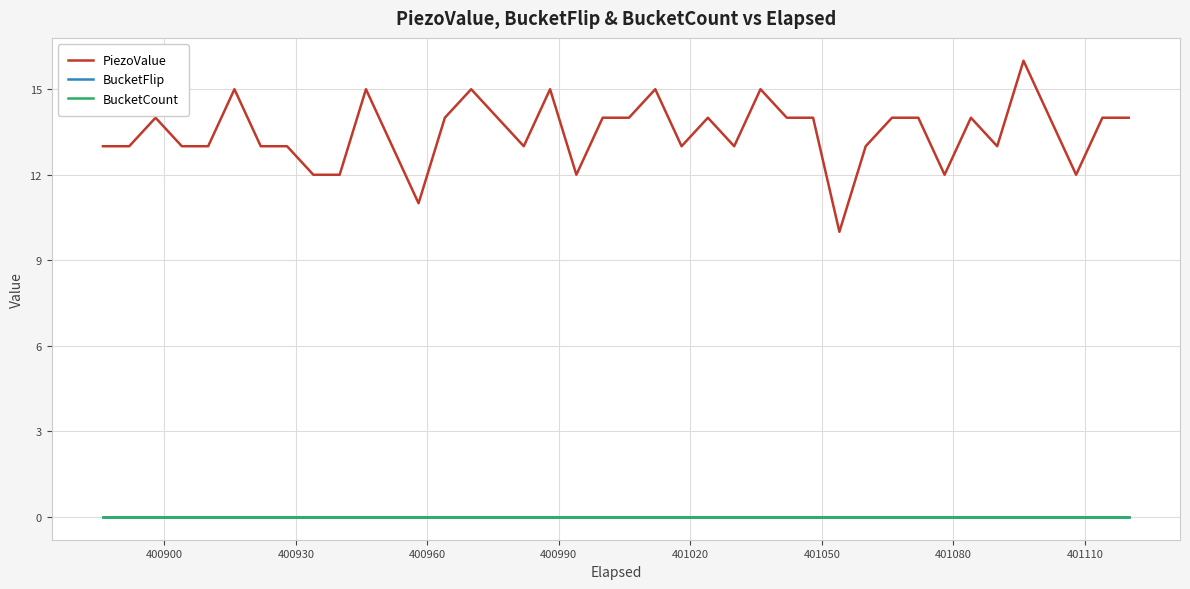

What is the maximum value shown in the chart?

16